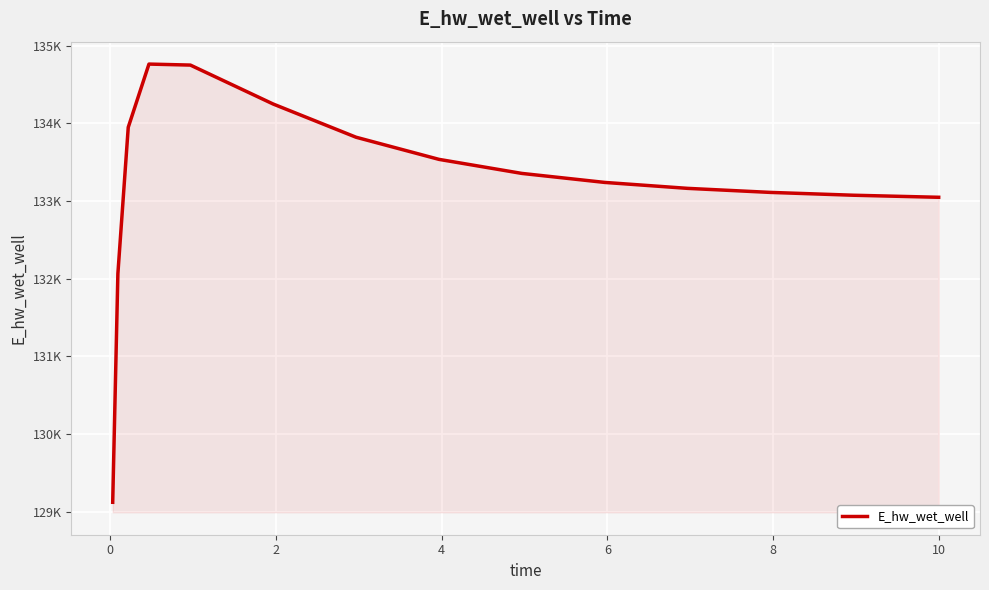

At which label does the data first exceed 133239?

2